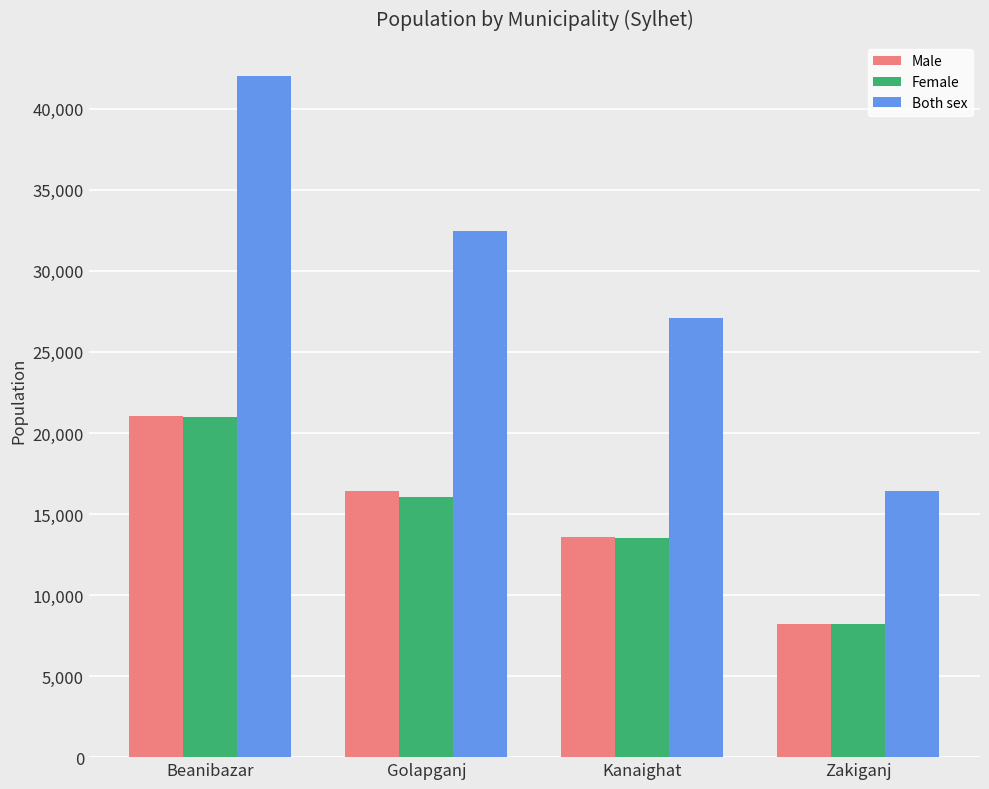

What is the average value of the Male series?

14796